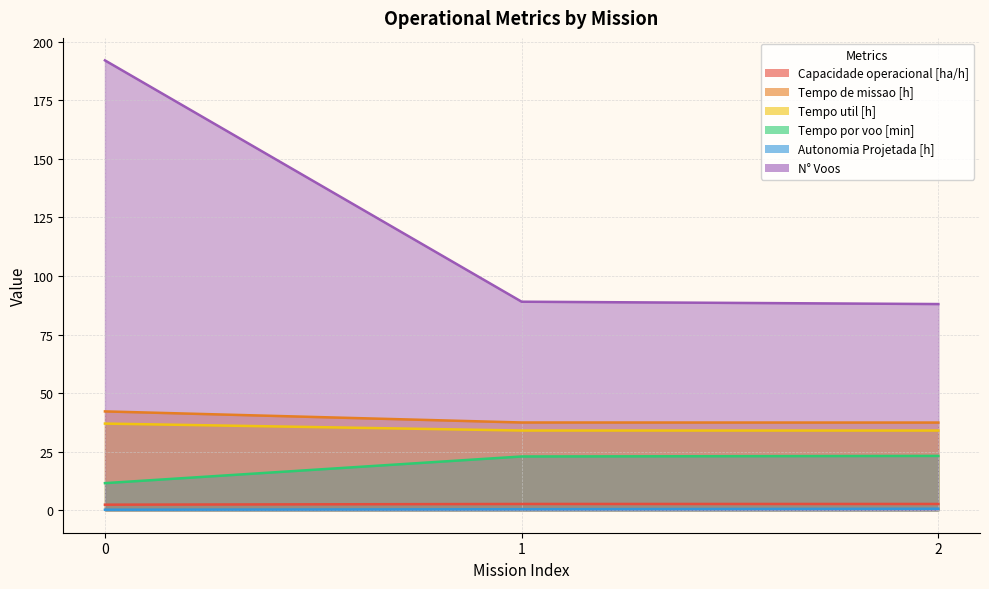

What are all the series names shown in the legend?

Capacidade operacional [ha/h], Tempo de missao [h], Tempo util [h], Tempo por voo [min], Autonomia Projetada [h], N° Voos